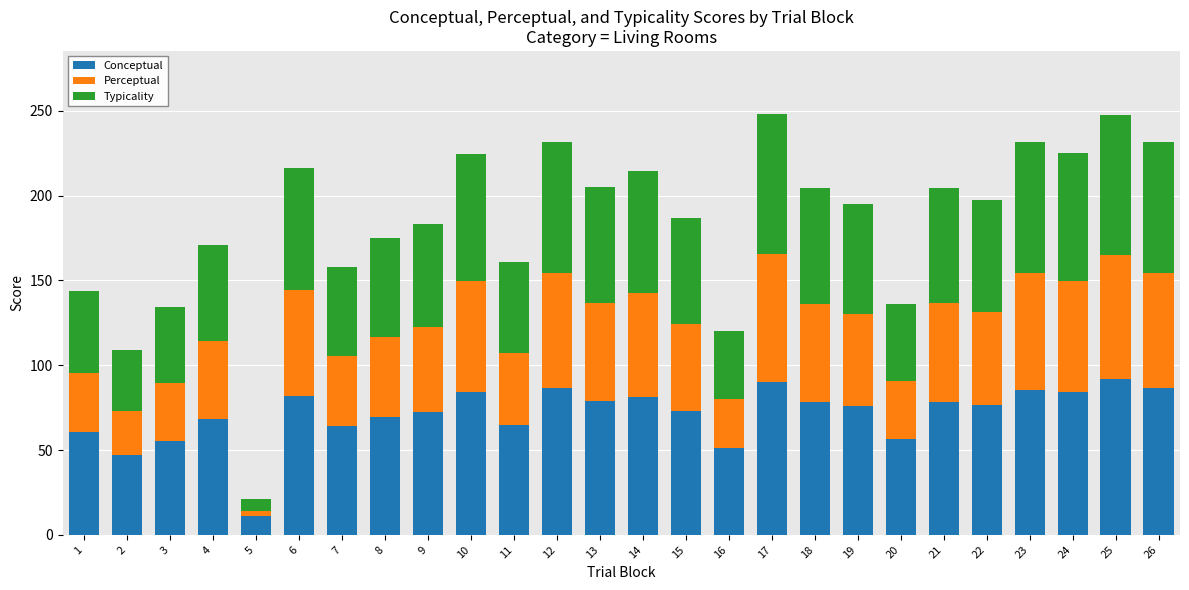

What is the lowest value of the Conceptual series?

11.0